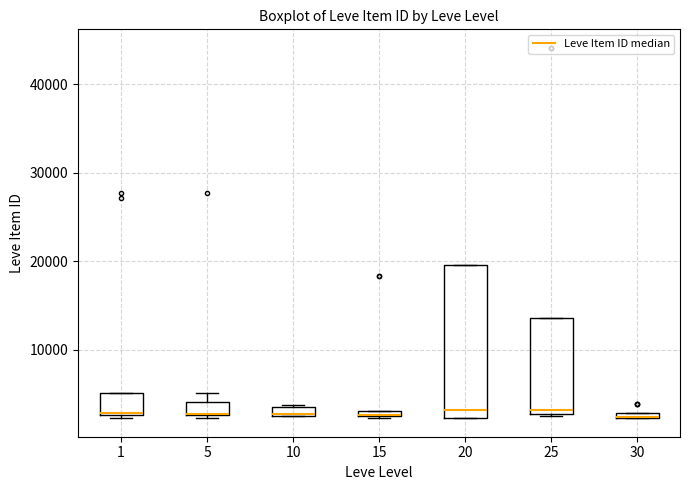

Which box is the tallest, from its lower edge to its upper edge?

20